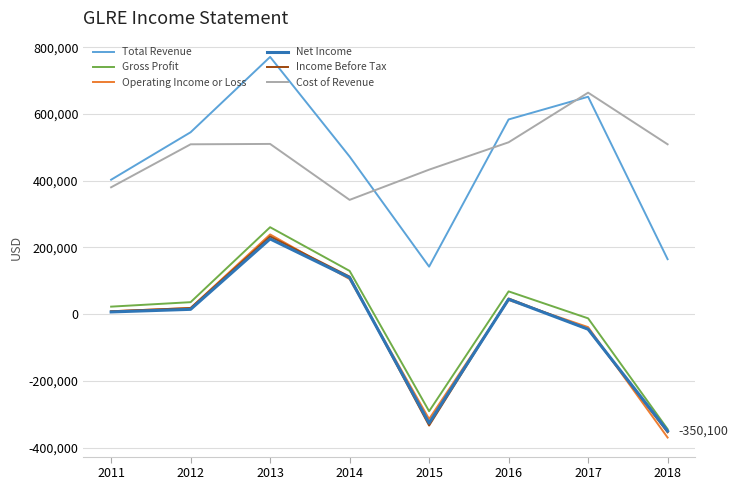

What is the sum of the Operating Income or Loss values at 2011 and 2013?

247900